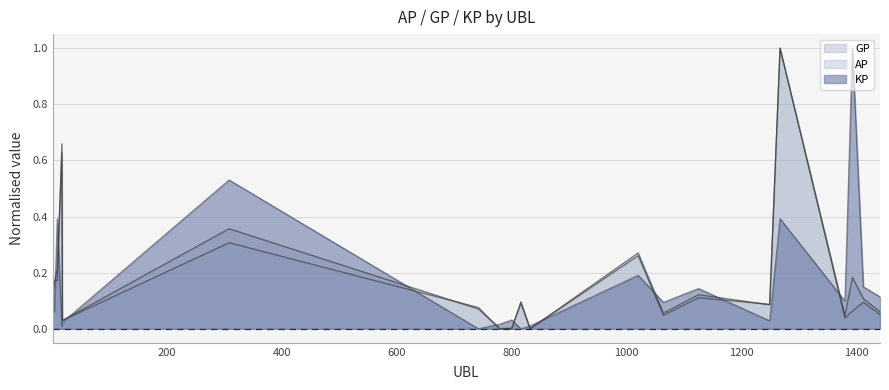

What is the sum of all KP values?

3.5